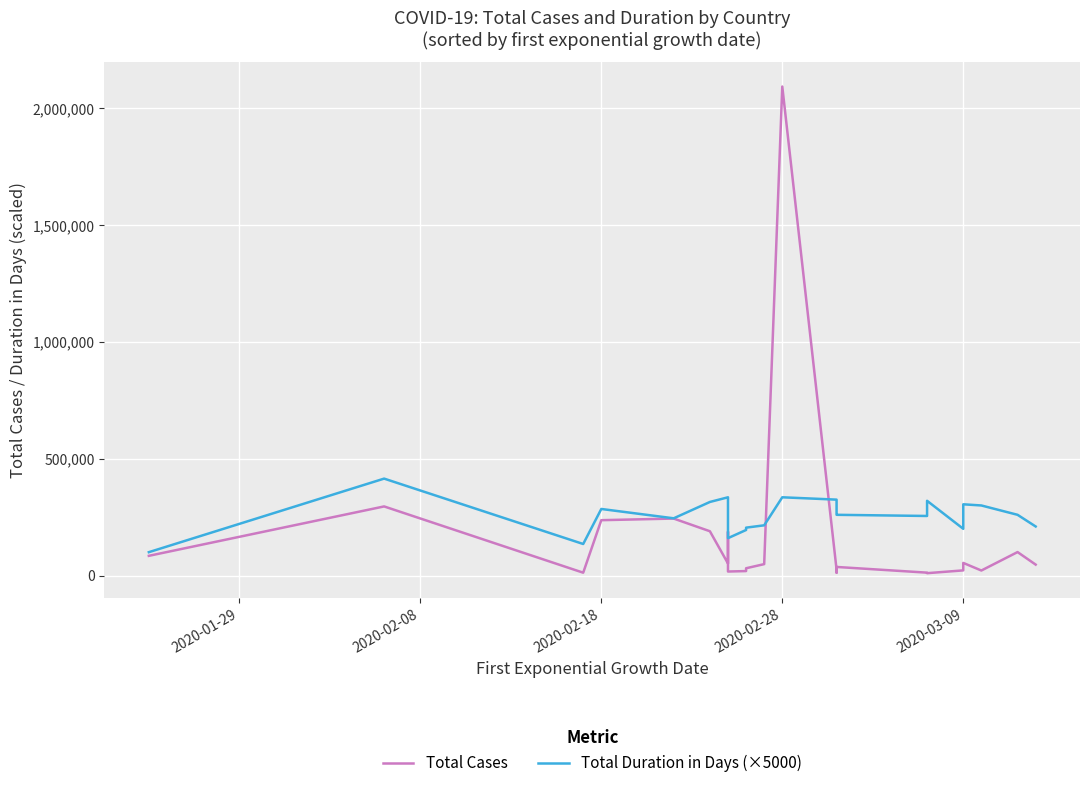

Which series has the widest spread of values?

Total Cases